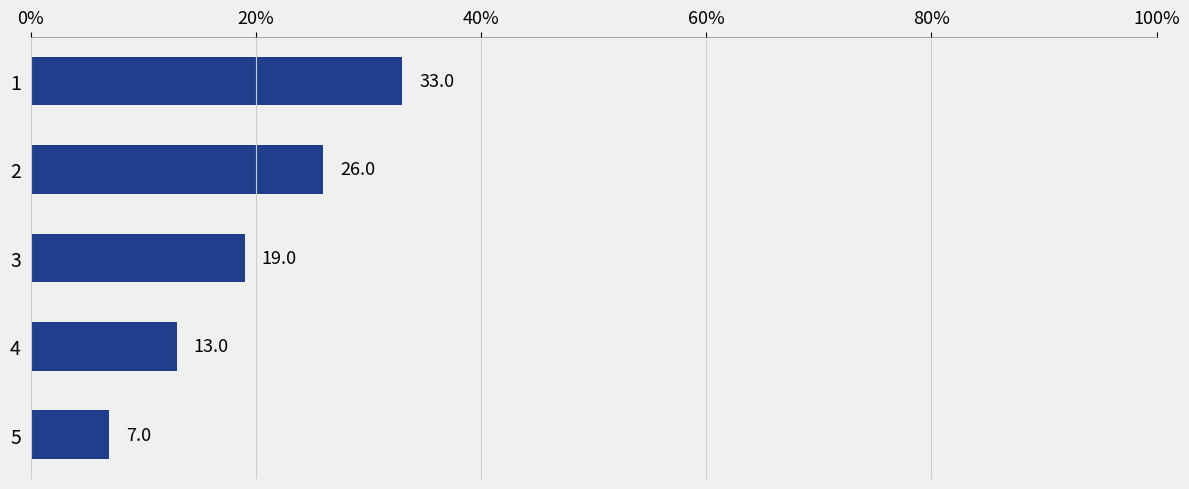

How many series are shown in this chart?

1